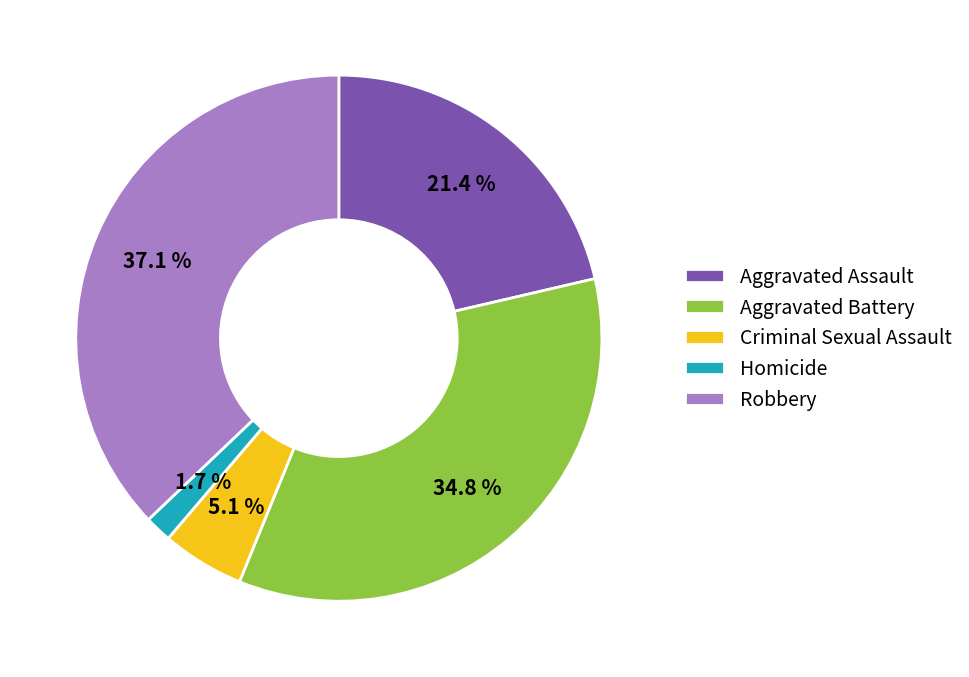

Which has a higher value, Homicide or Robbery?

Robbery